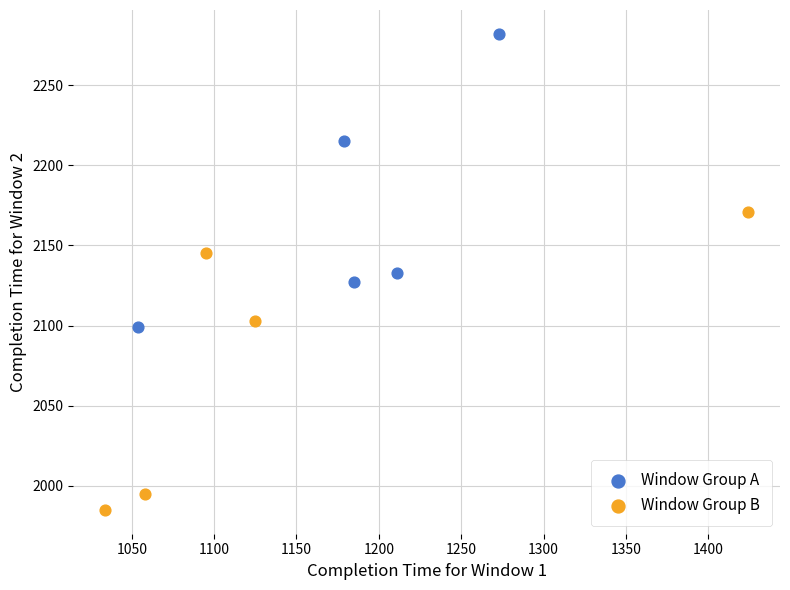

Which series contains the lowest Y value?

Window Group B